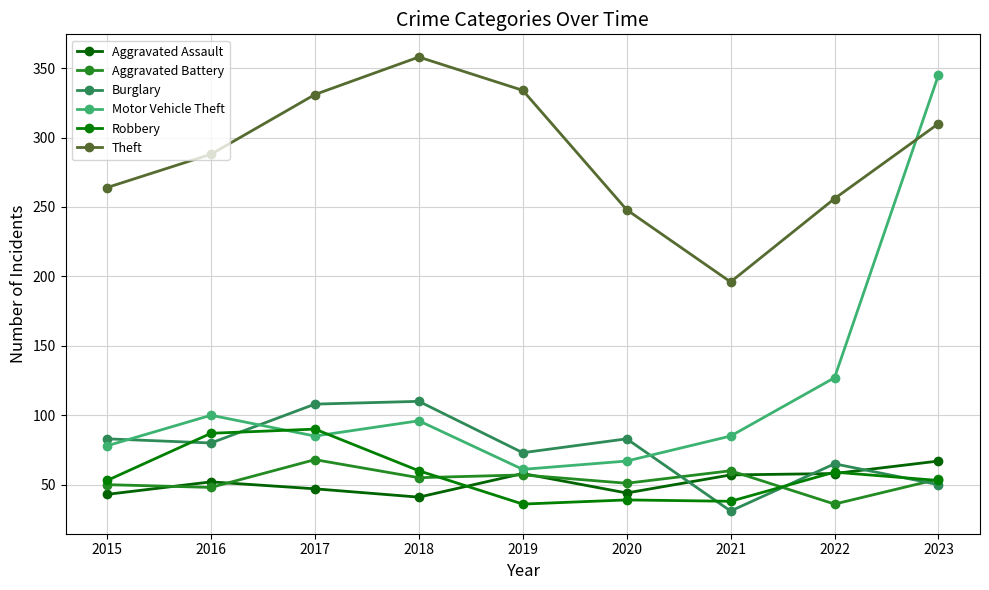

Which series ends up on top after the final intersection of Motor Vehicle Theft and Robbery?

Motor Vehicle Theft